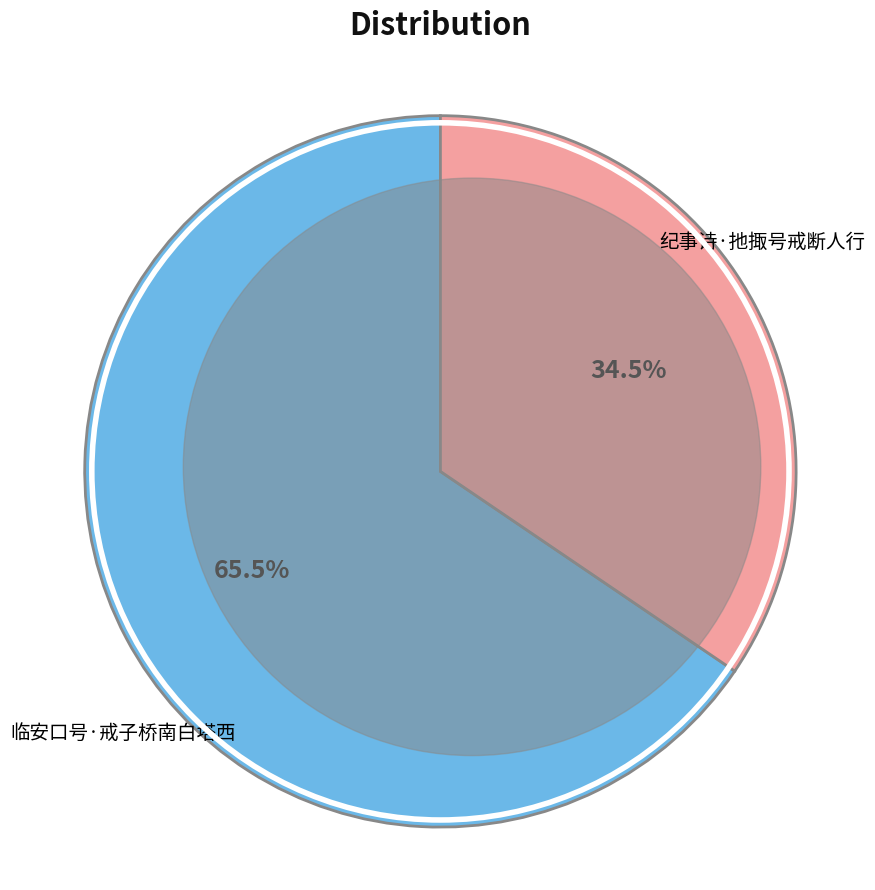

To the nearest percent, what is the average slice percentage?

50%